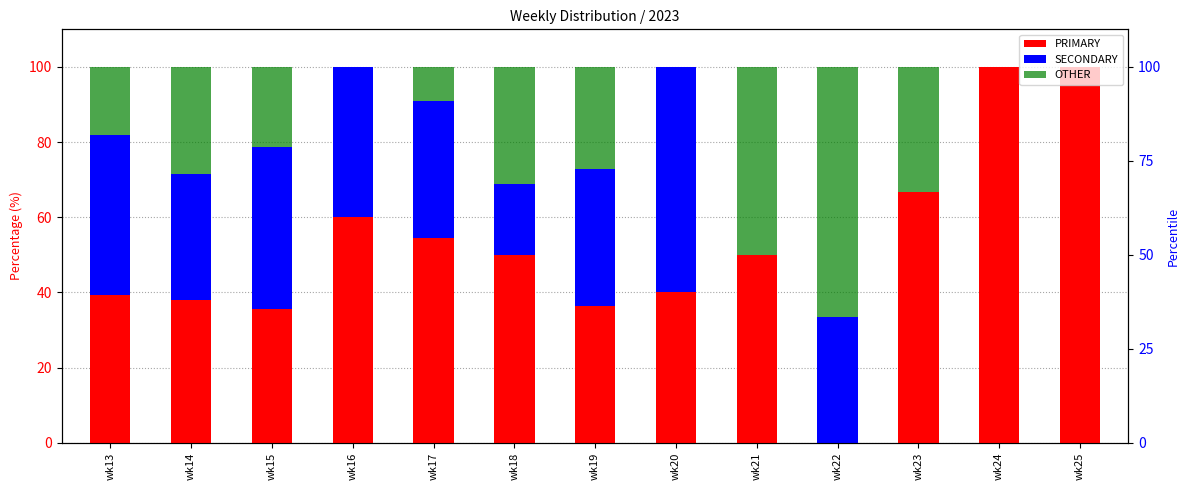

What is the total value across all series at wk14?

100.0